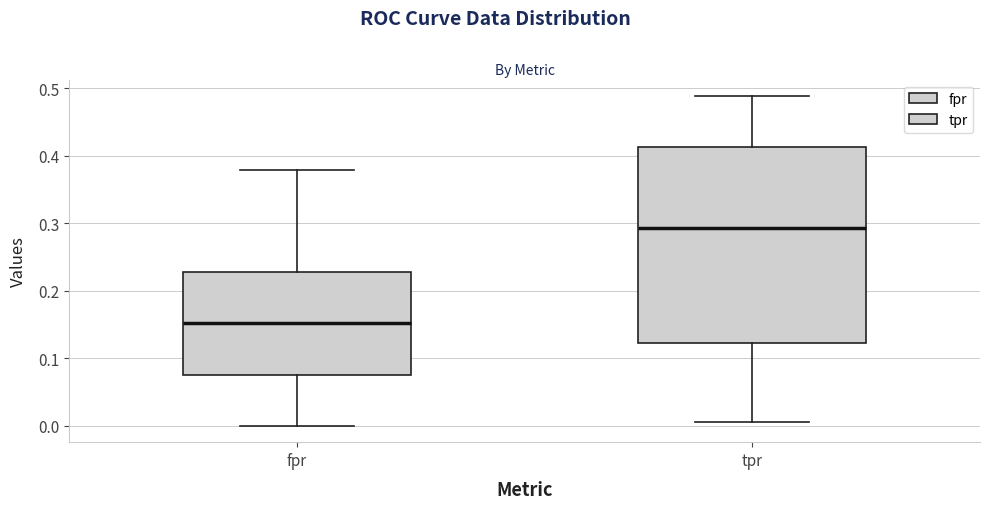

Where is the lower edge of the box for tpr on the y-axis? The values are not printed on the chart, so give them approximately, as read against the axis.

0.12